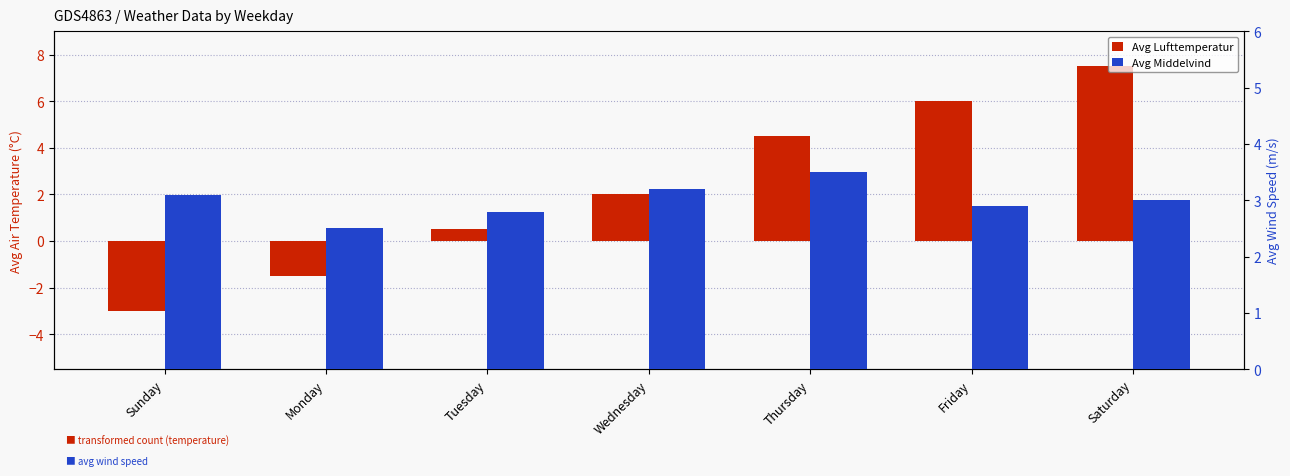

What are all the series names shown in the legend?

Avg Lufttemperatur, Avg Middelvind